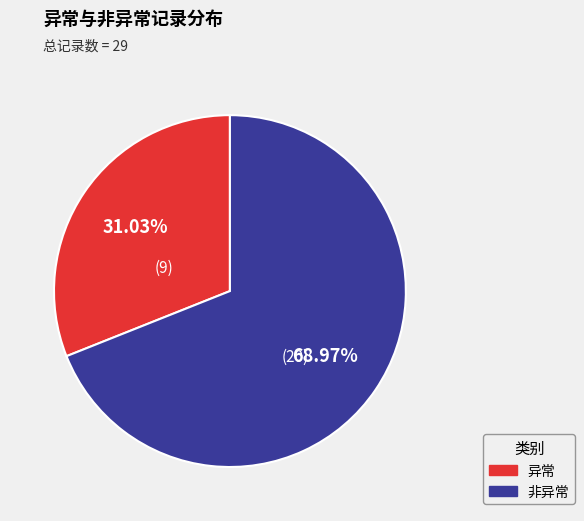

Rank the categories by value from highest to lowest.

非异常, 异常